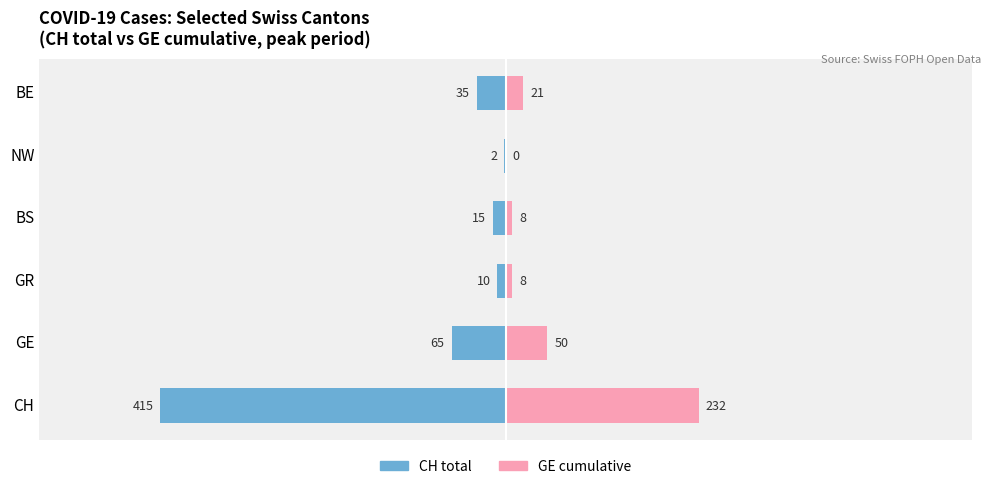

Which series has the largest range (max minus min)?

CH total